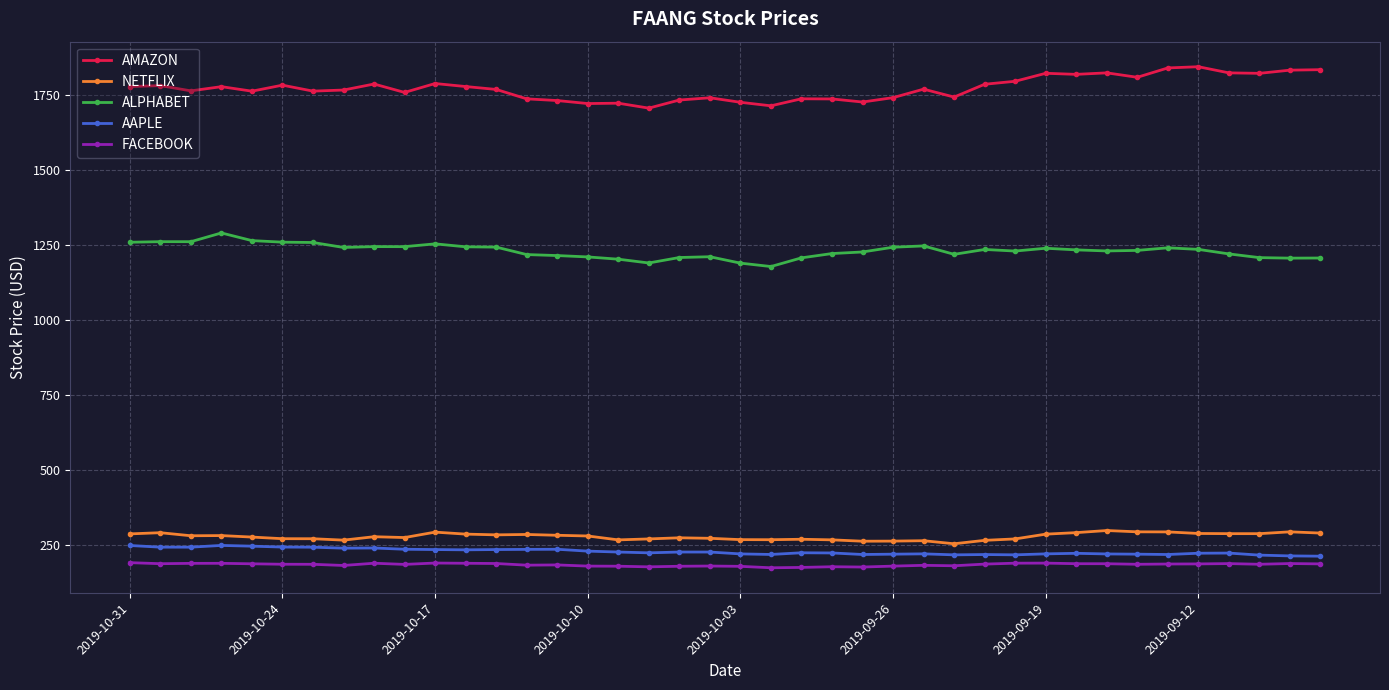

What are all the series names shown in the legend?

AMAZON, NETFLIX, ALPHABET, AAPLE, FACEBOOK